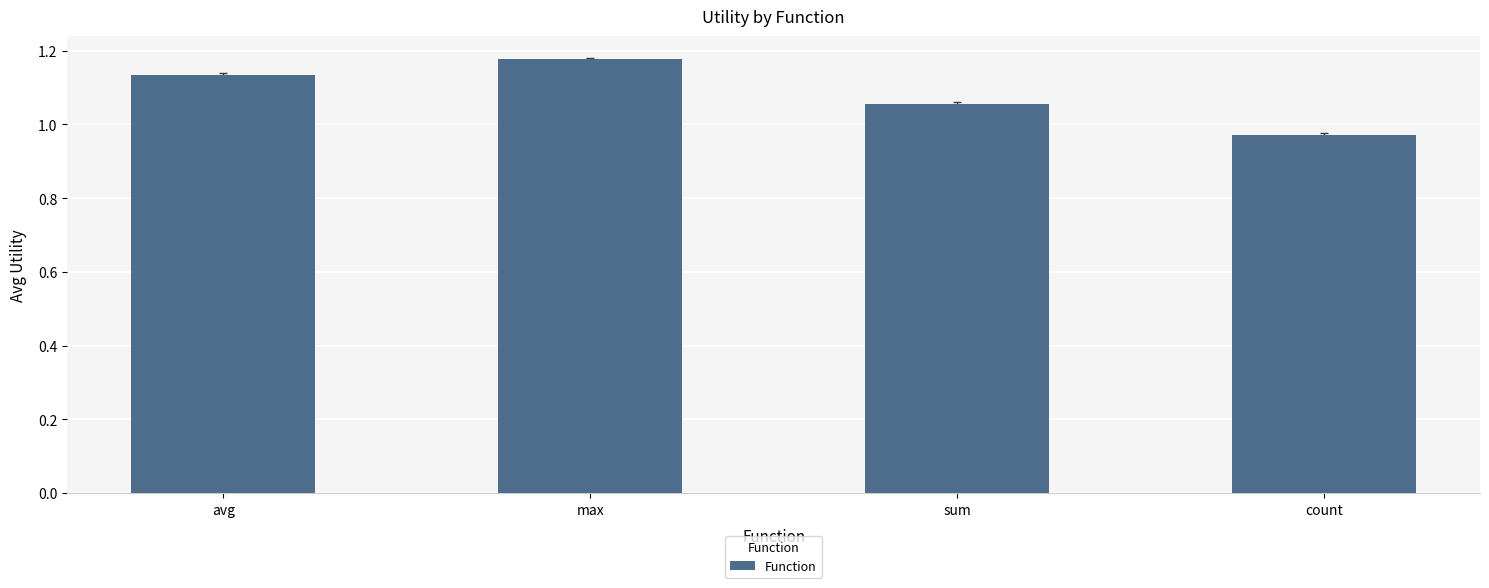

How many values are between 1 and 2?

3